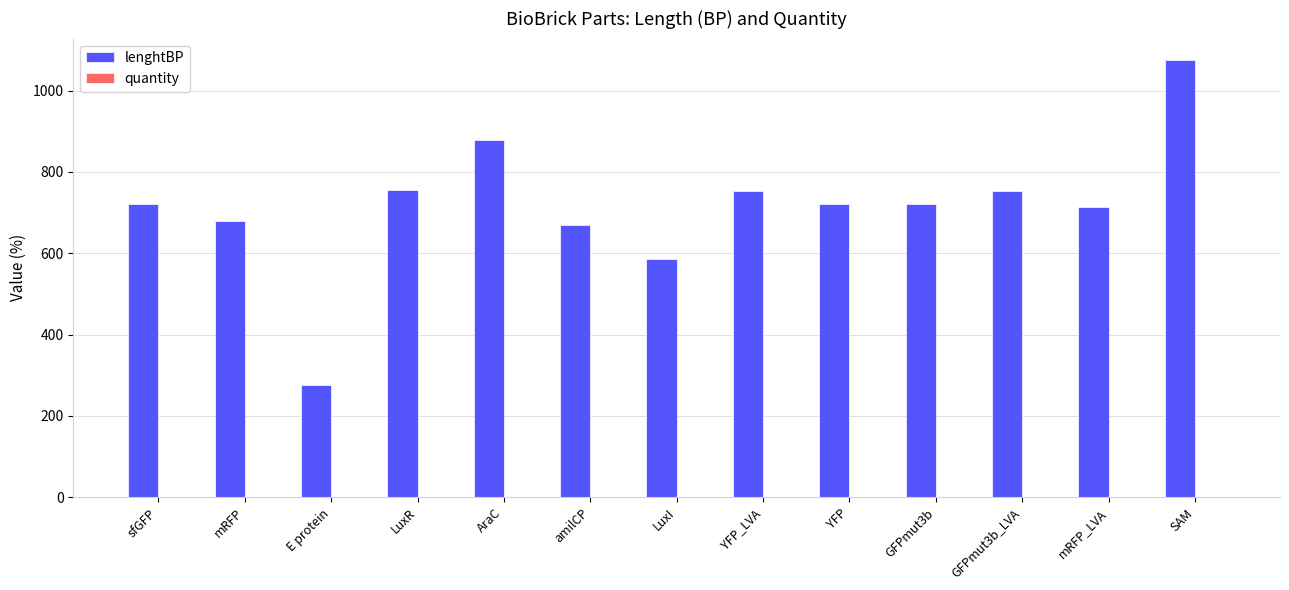

What is the sum of all values?

9297